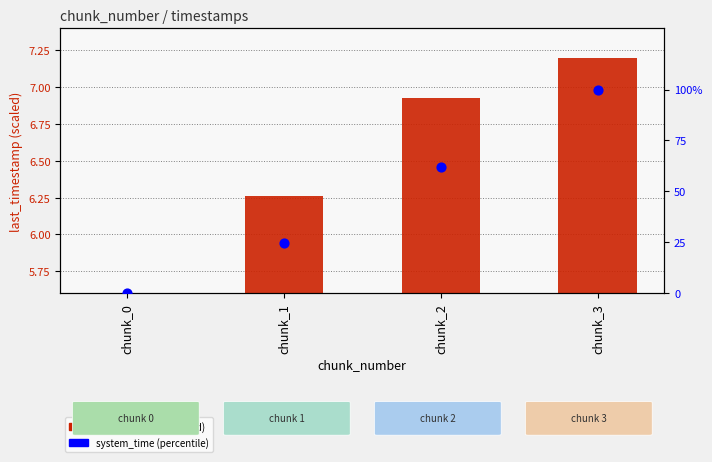

Which series contains the lowest Y value?

last_timestamp (scaled)